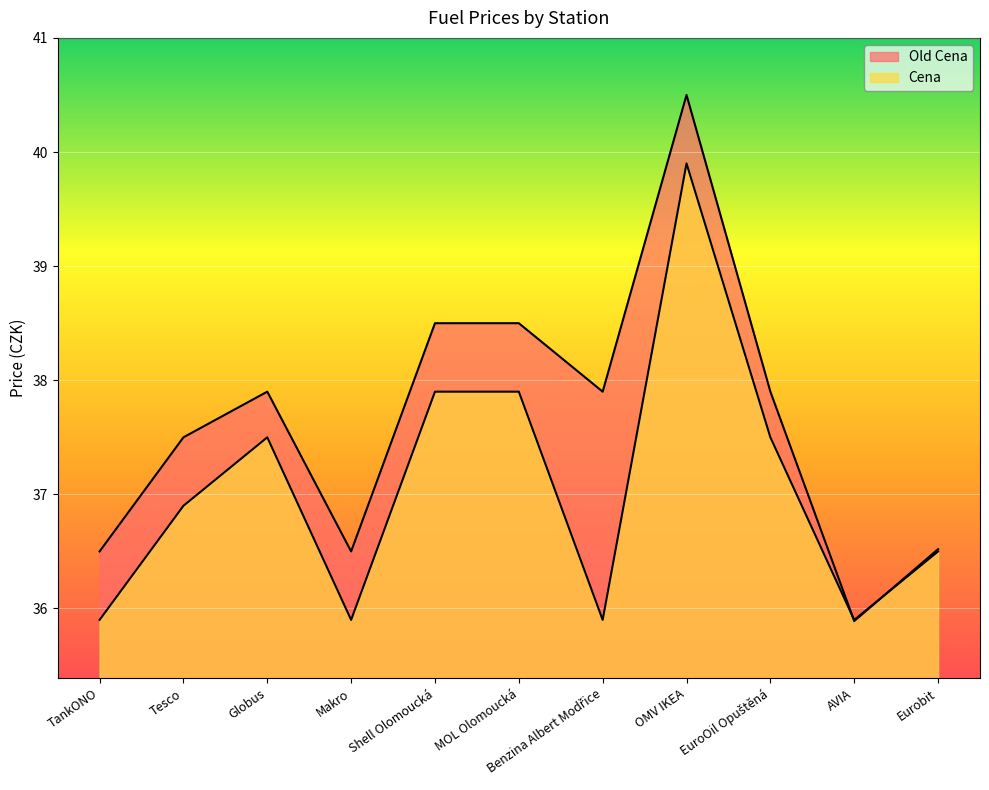

How many distinct data groups are displayed?

2